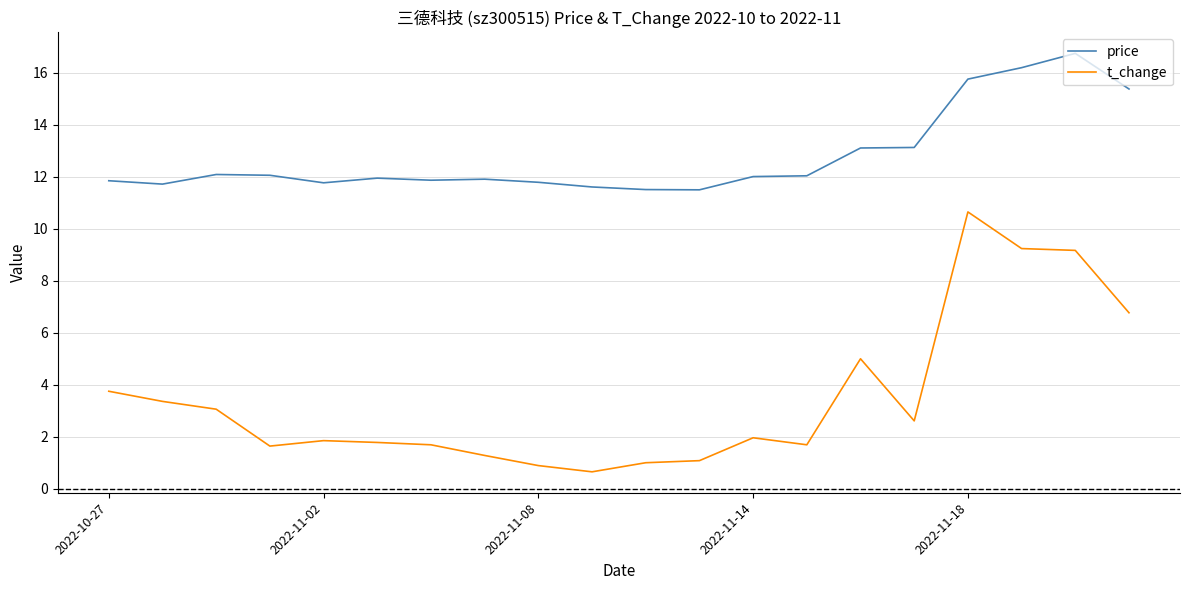

Which series has the largest total across all categories?

price